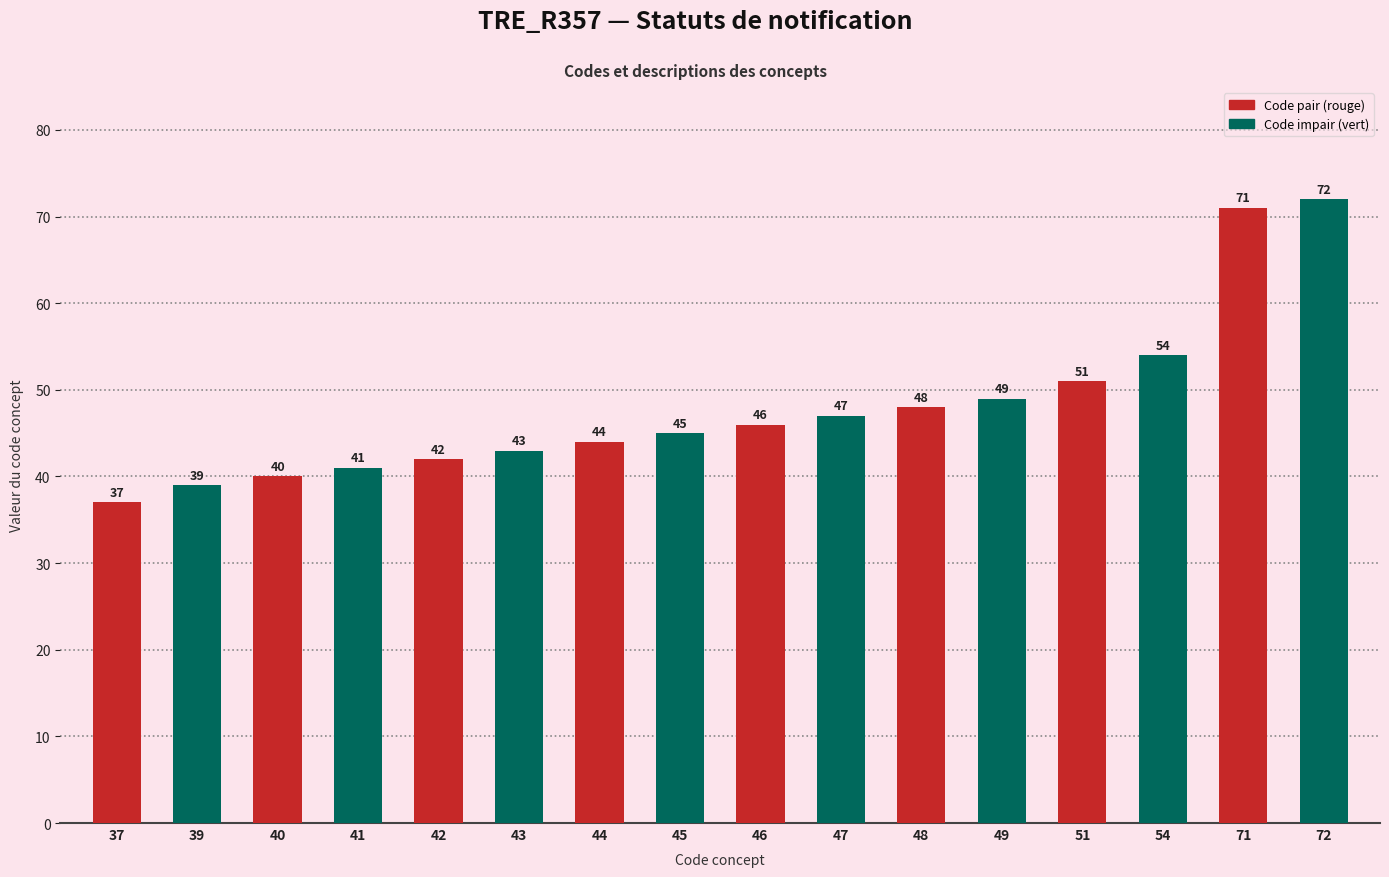

Reading right to left, list all the values displayed in this chart.

72=72	71=71	54=54	51=51	49=49	48=48	47=47	46=46	45=45	44=44	43=43	42=42	41=41	40=40	39=39	37=37